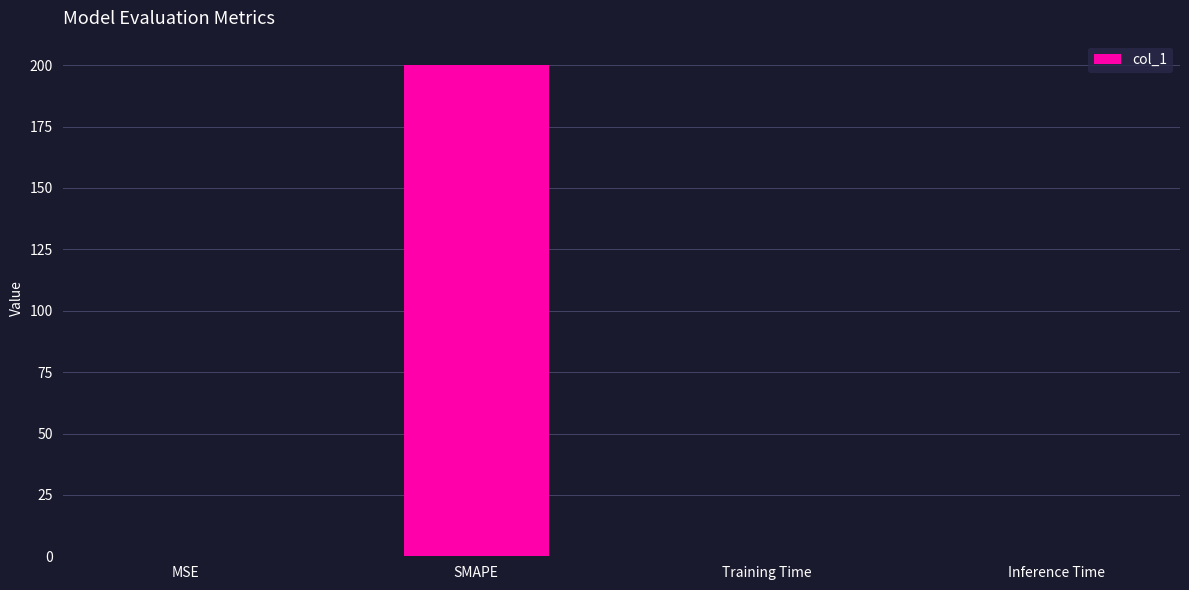

Are the bars horizontal?

No